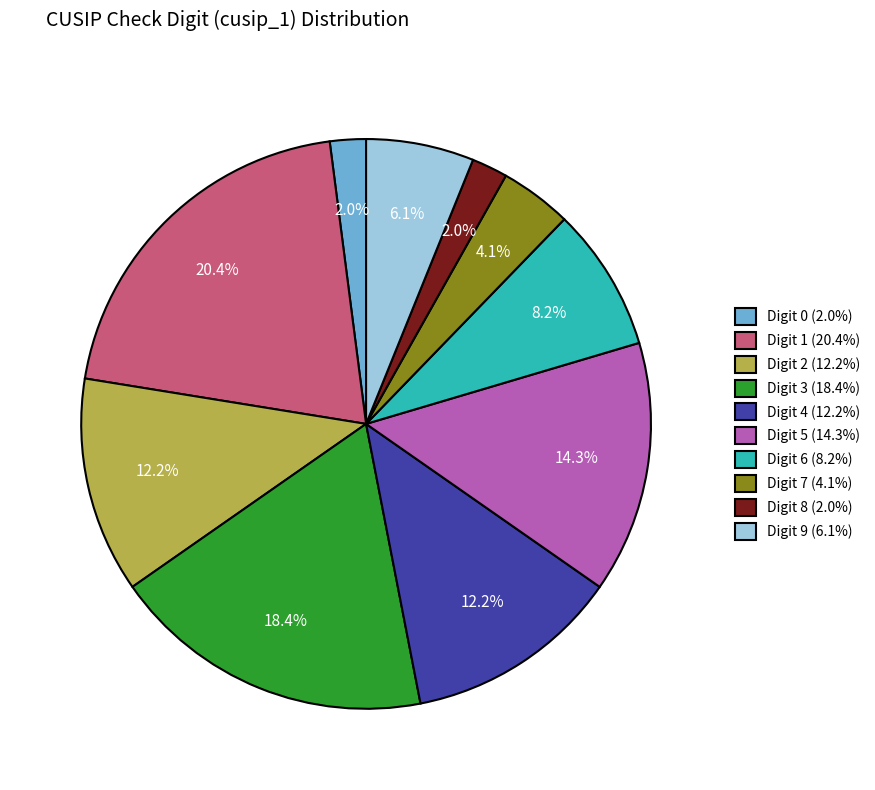

Count the number of slices in the pie.

10